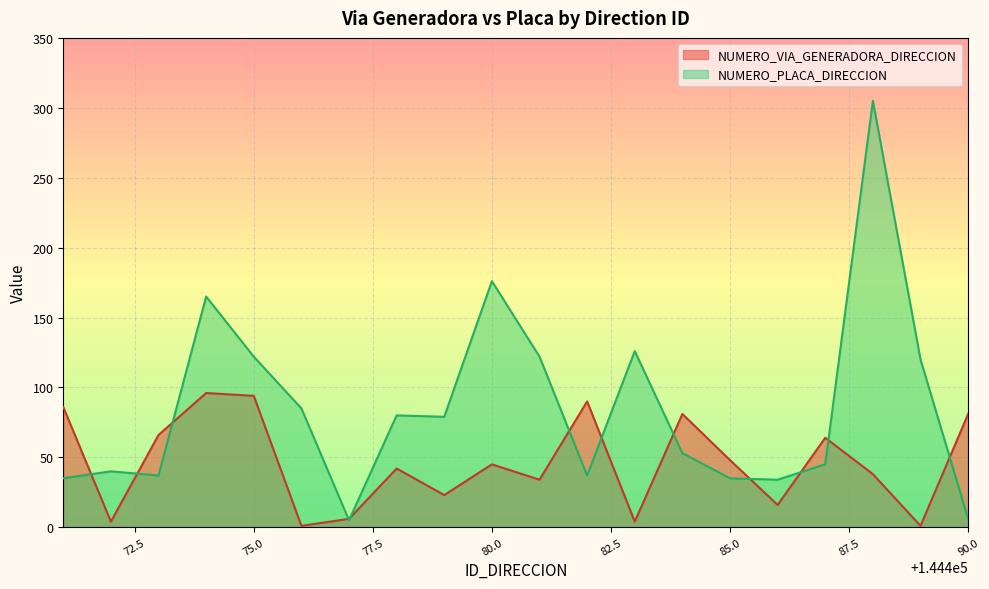

Reading left to right, what are all the values shown in this chart?

NUMERO_VIA_GENERADORA_DIRECCION: 86	4	66	96	94	1	6	42	23	45	34	90	4	81	48	16	64	38	1	81
NUMERO_PLACA_DIRECCION: 35	40	37	165	122	85	5	80	79	176	122	37	126	53	35	34	45	305	120	6